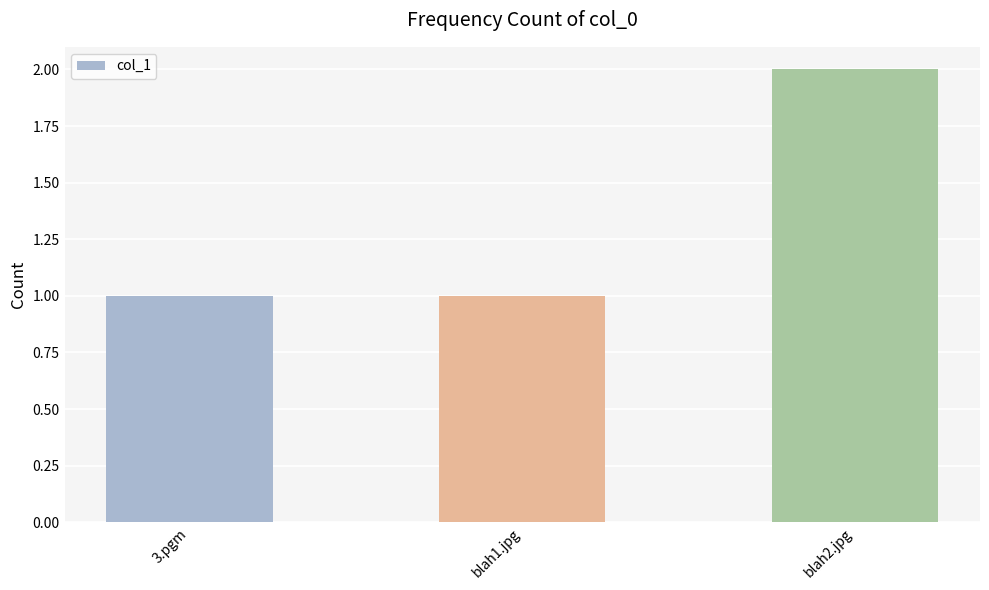

Reading left to right, transcribe all the data shown in this chart.

1	1	2